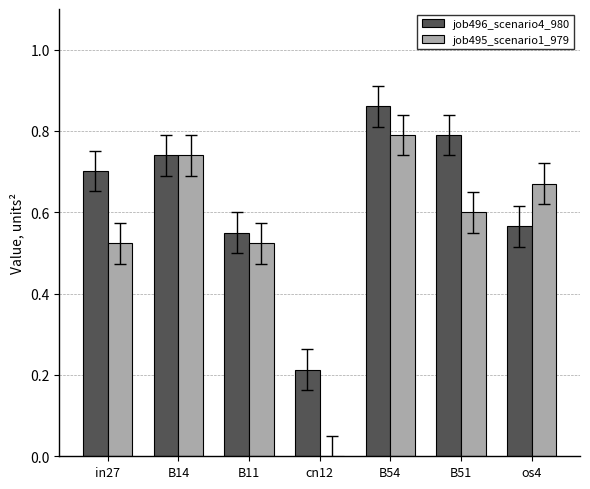

At which category is the sum across all series the highest?

B54